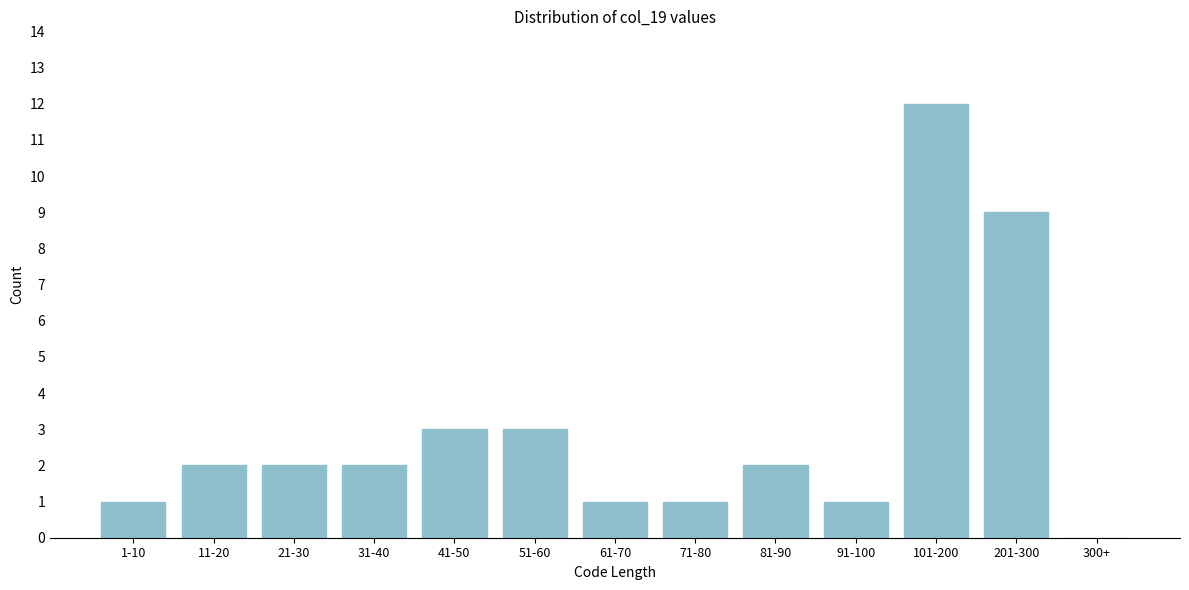

Reading left to right, what are all the values shown in this chart?

1-10=1	11-20=2	21-30=2	31-40=2	41-50=3	51-60=3	61-70=1	71-80=1	81-90=2	91-100=1	101-200=12	201-300=9	300+=0